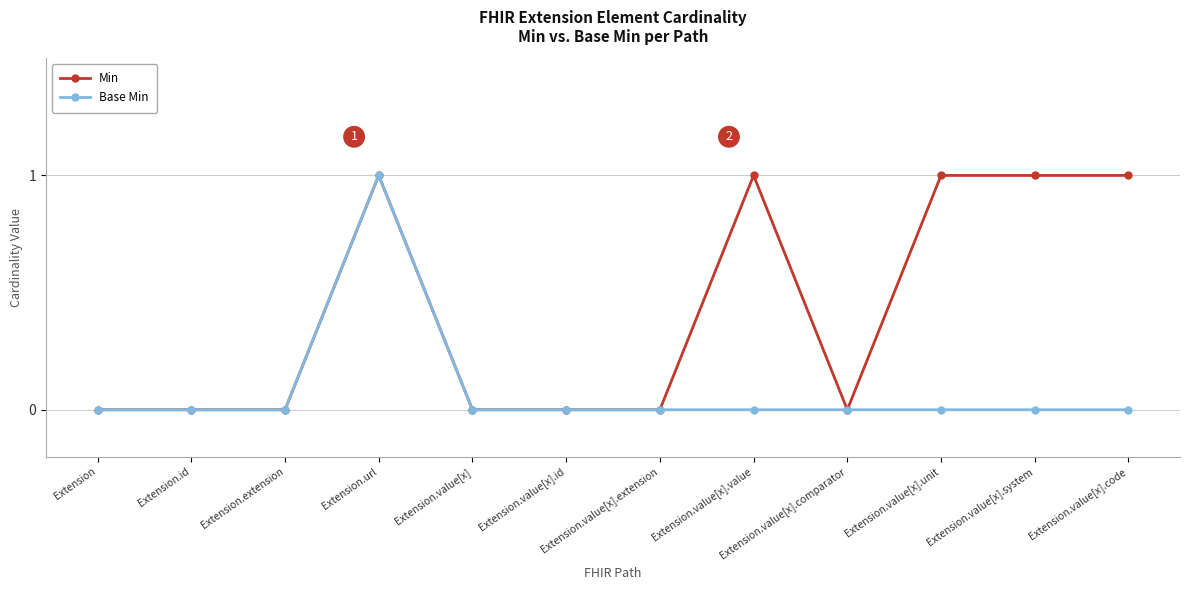

True or false: Base Min has a value of 0 at Extension.value[x].system.

True